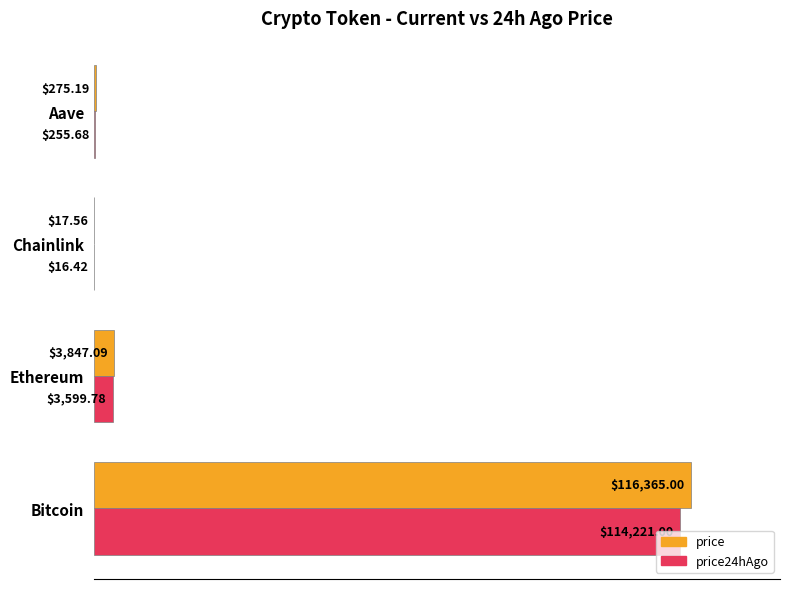

What are all the series names shown in the legend?

price, price24hAgo